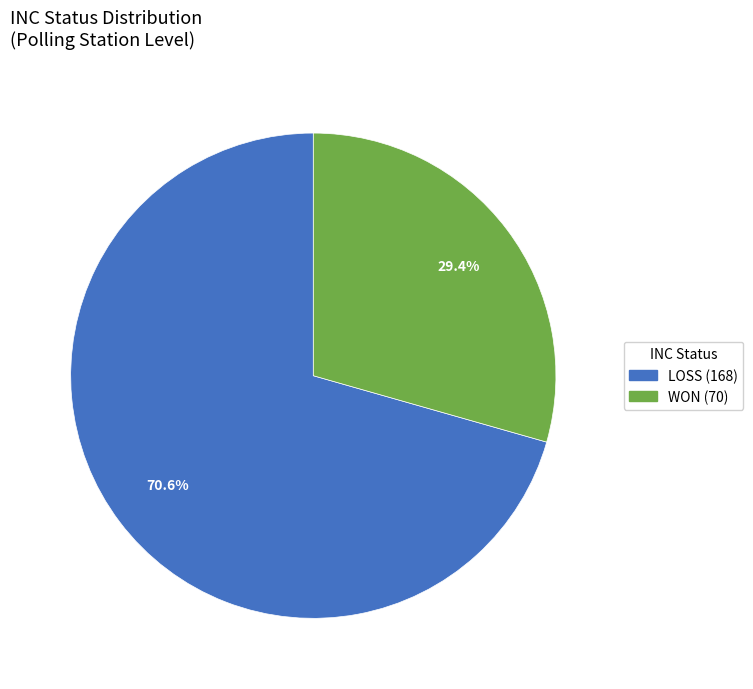

To the nearest percent, what percentage of the pie is LOSS?

71%